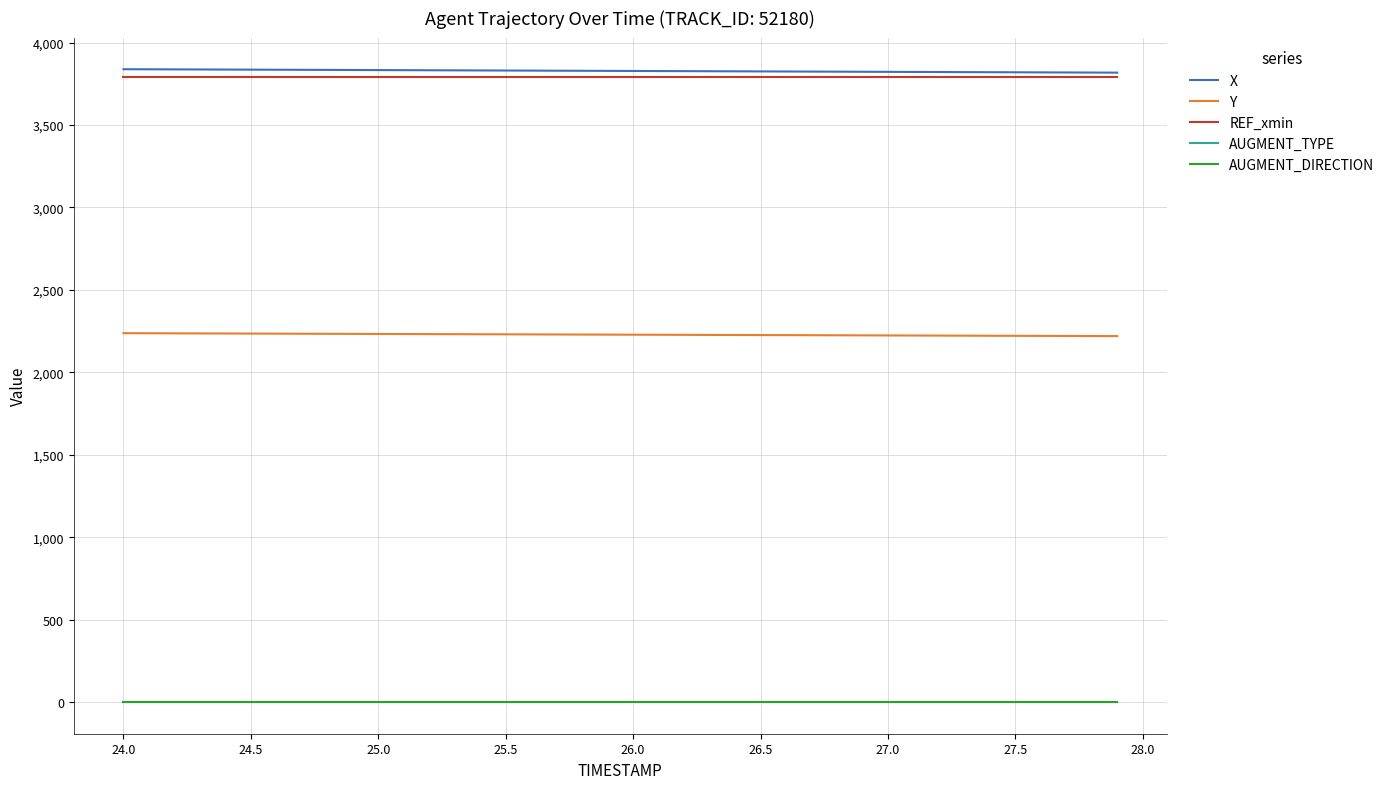

Which series has the largest total across all categories?

X